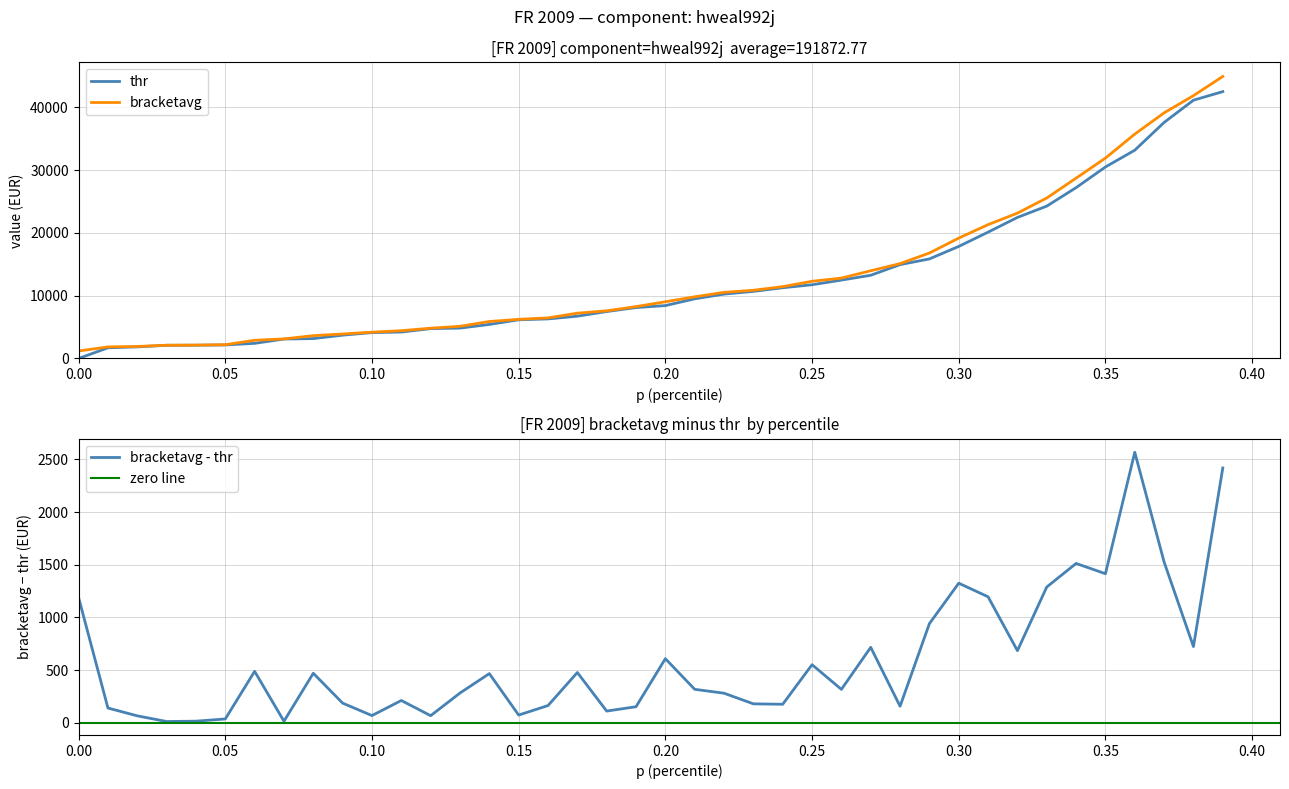

True or false: bracketavg and thr intersect in this chart.

False